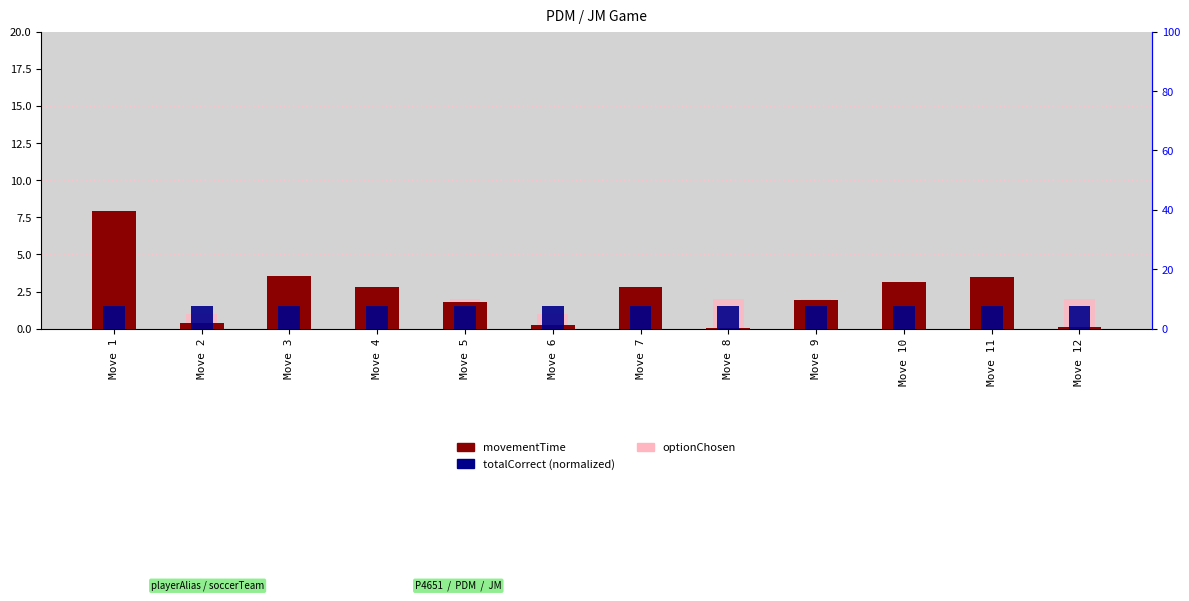

Is it true that optionChosen equals 1.0 at Move 11?

True